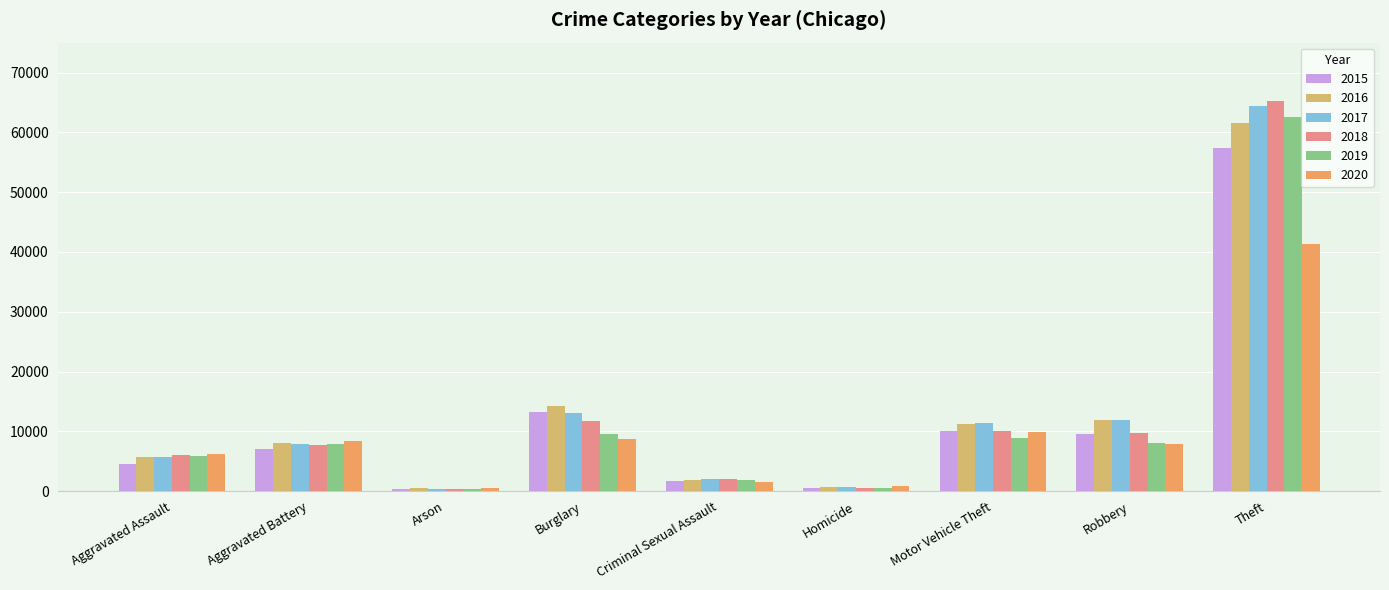

How many data points in 2016 are less than 8085?

4